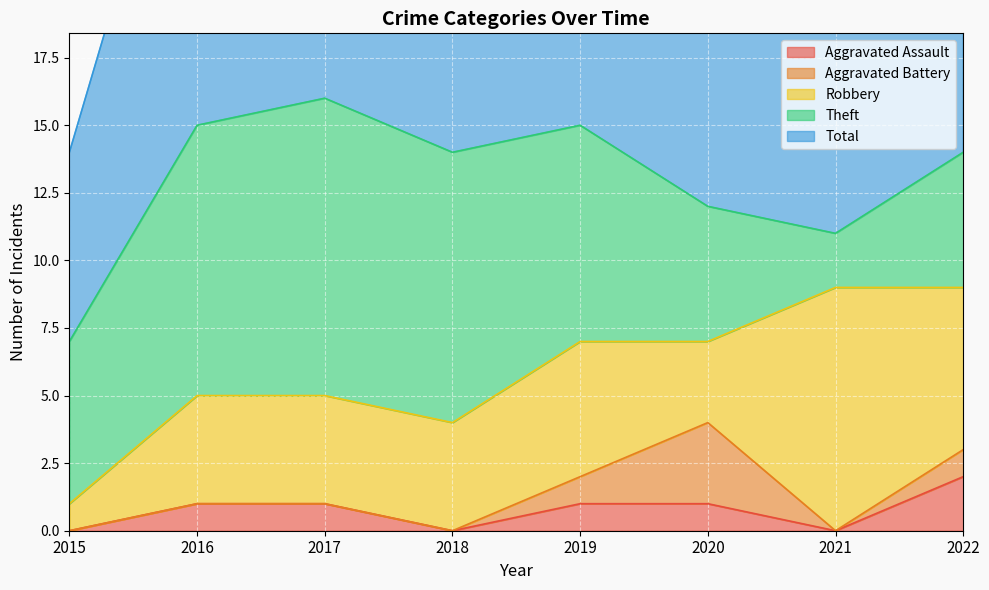

Count the Total values in the range 12 to 15.

5